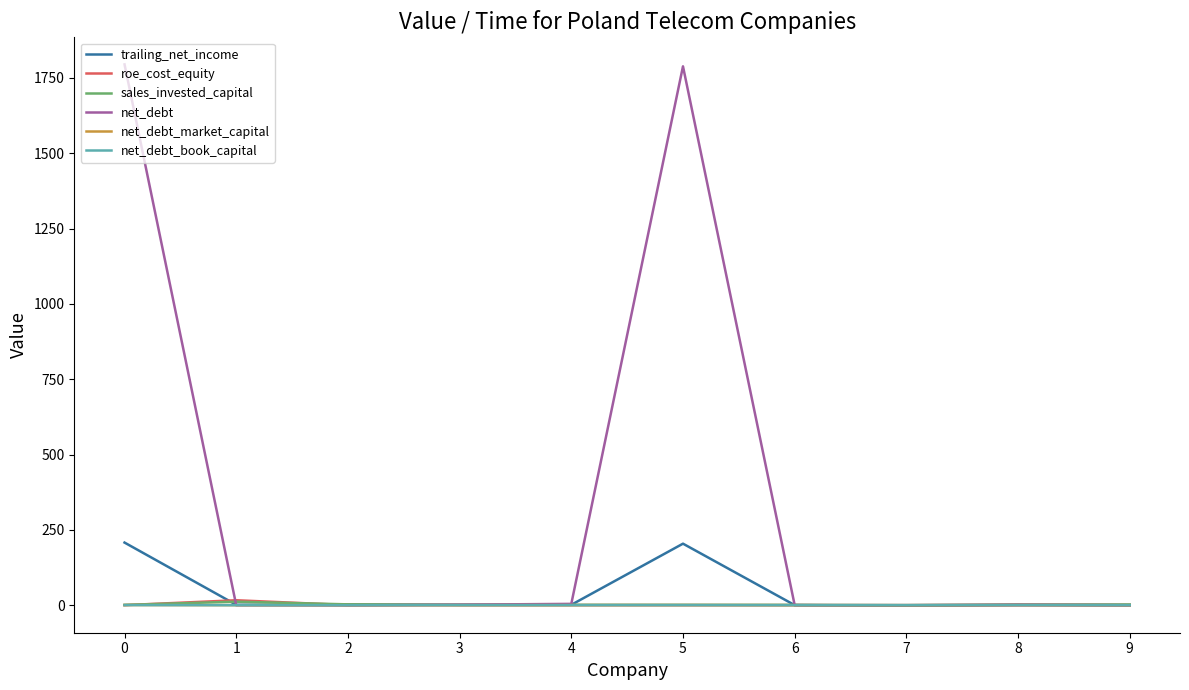

True or false: net_debt_market_capital has a value of 0.4 at 0.

True